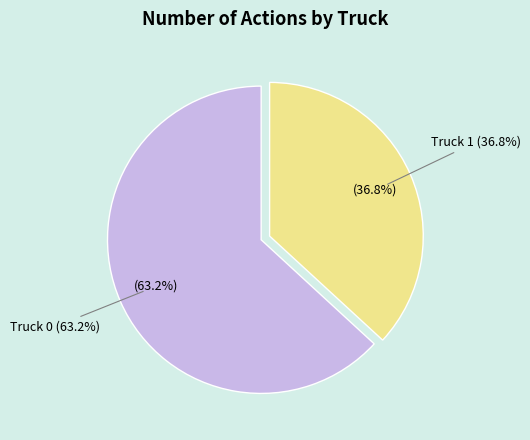

Approximately how many times larger is the value at Truck 0 compared to Truck 1?

1.7